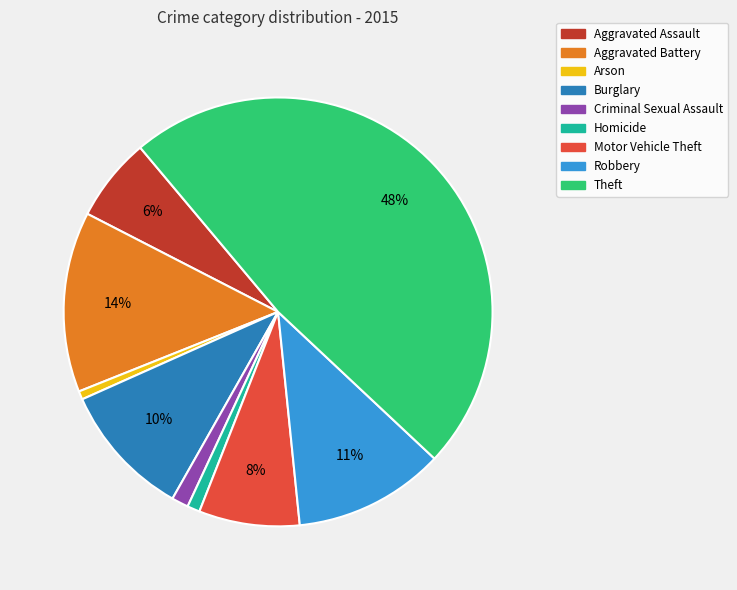

Is there a majority slice in this chart?

No